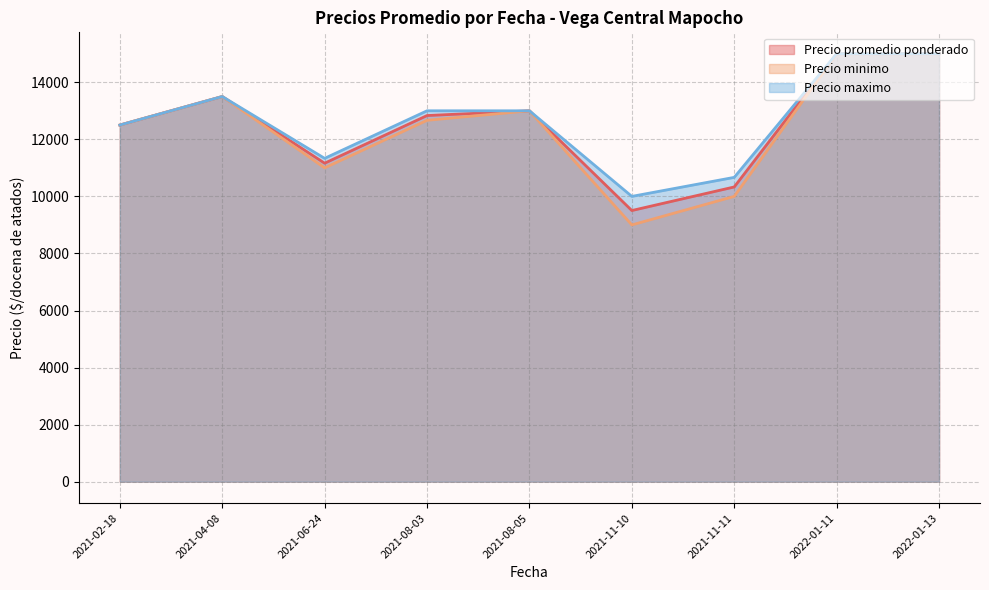

At which label is Precio maximo closest to 12500?

2021-02-18